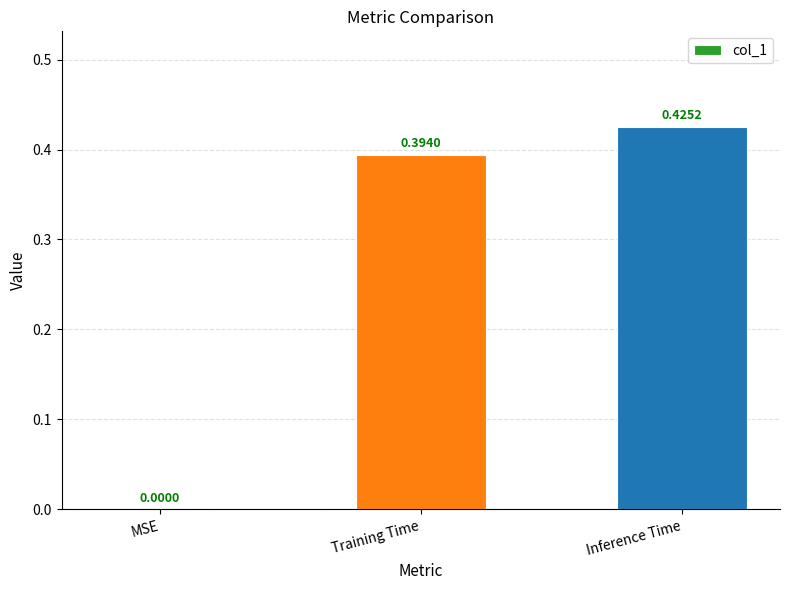

Which category has the highest value across all series?

Inference Time